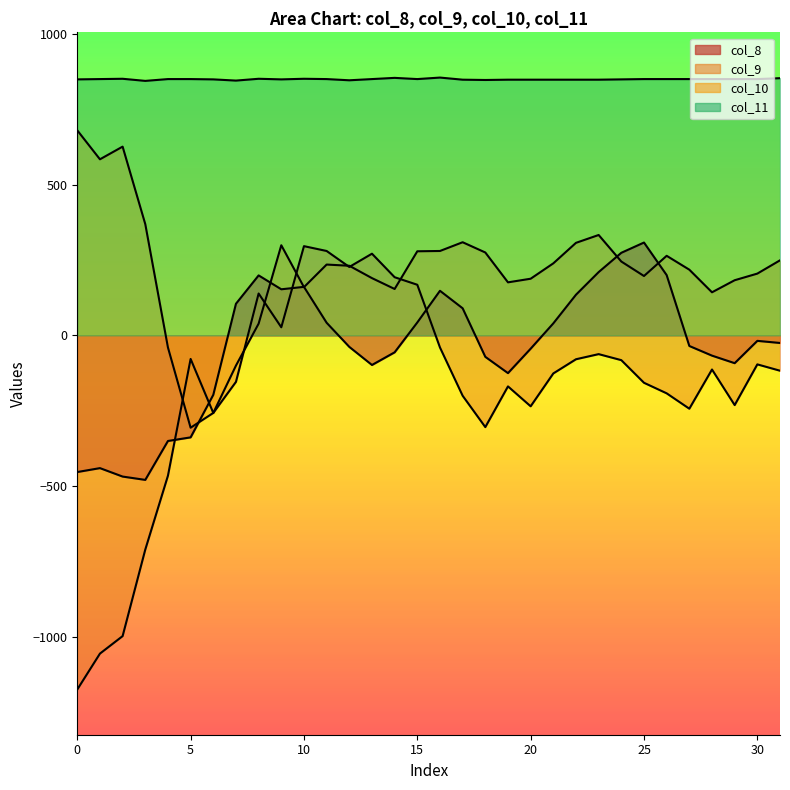

At 22, list the series in order from largest to smallest.

col_11, col_9, col_10, col_8